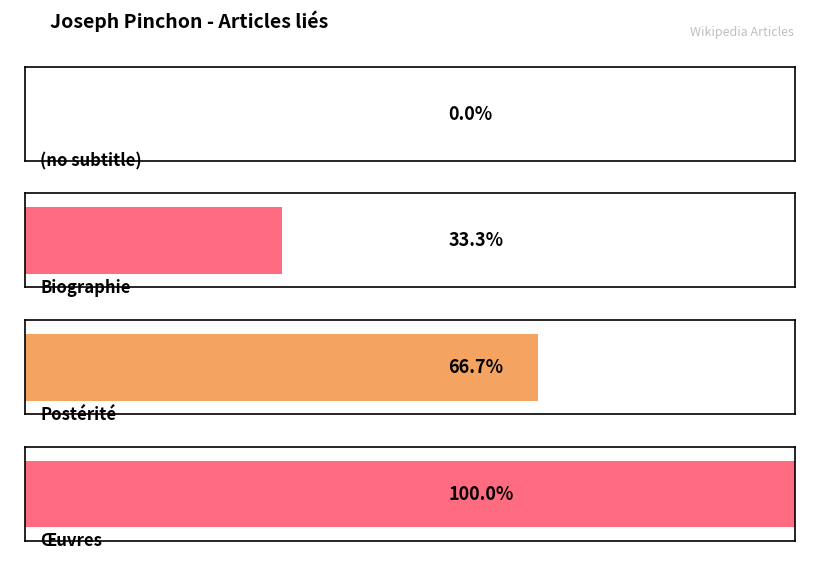

List the labels in order of value, largest first.

Œuvres, Postérité, Biographie, (no subtitle)